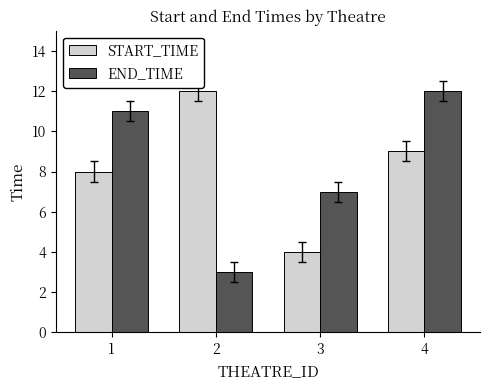

What is the difference between the highest and lowest values at 4?

3